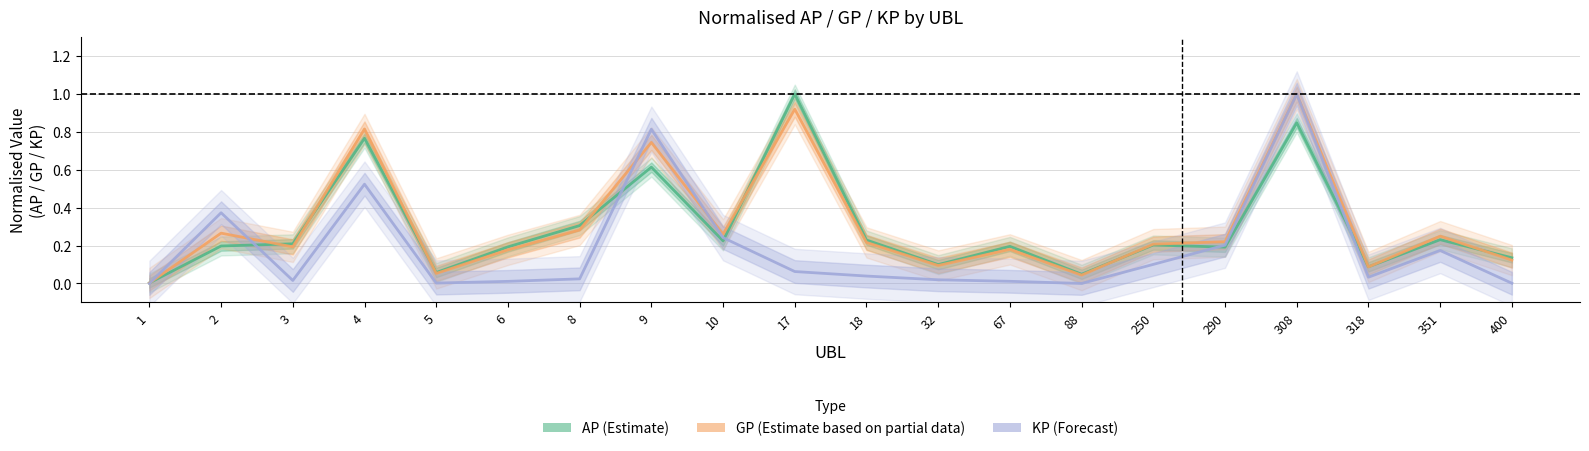

Reading left to right, what are all the values shown in this chart?

AP: 1=0.0	2=0.2	3=0.2	4=0.8	5=0.1	6=0.2	8=0.3	9=0.6	10=0.2	17=1.0	18=0.2	32=0.1	67=0.2	88=0.0	250=0.2	290=0.2	308=0.8	318=0.1	351=0.2	400=0.1
GP: 1=0.0	2=0.3	3=0.2	4=0.8	5=0.1	6=0.2	8=0.3	9=0.7	10=0.3	17=0.9	18=0.2	32=0.1	67=0.2	88=0.0	250=0.2	290=0.2	308=1.0	318=0.1	351=0.2	400=0.1
KP: 1=0.0	2=0.4	3=0.0	4=0.5	5=0.0	6=0.0	8=0.0	9=0.8	10=0.2	17=0.1	18=0.0	32=0.0	67=0.0	88=0.0	250=0.1	290=0.2	308=1.0	318=0.0	351=0.2	400=0.0